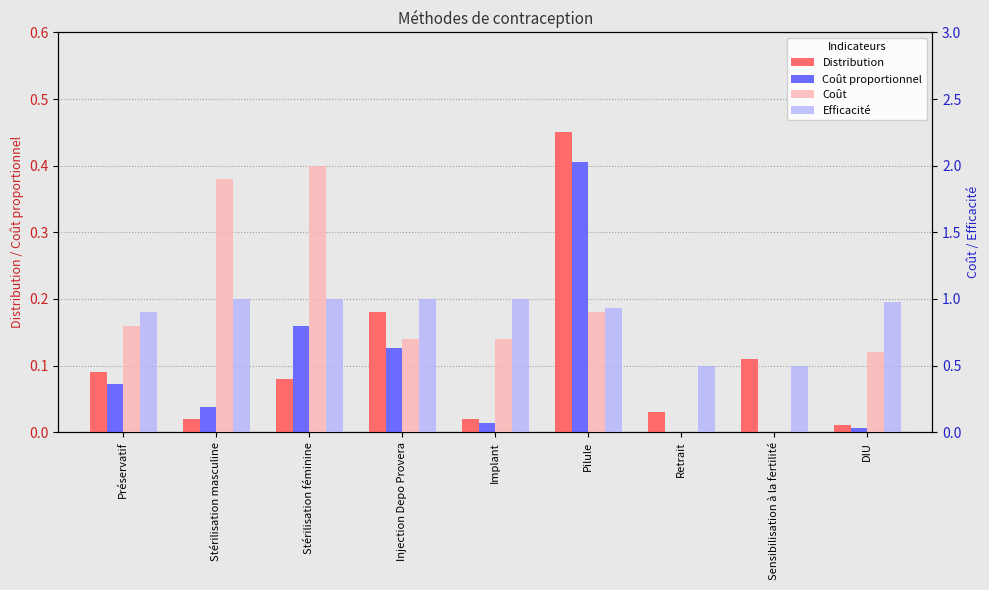

What position from the right is Stérilisation masculine?

8